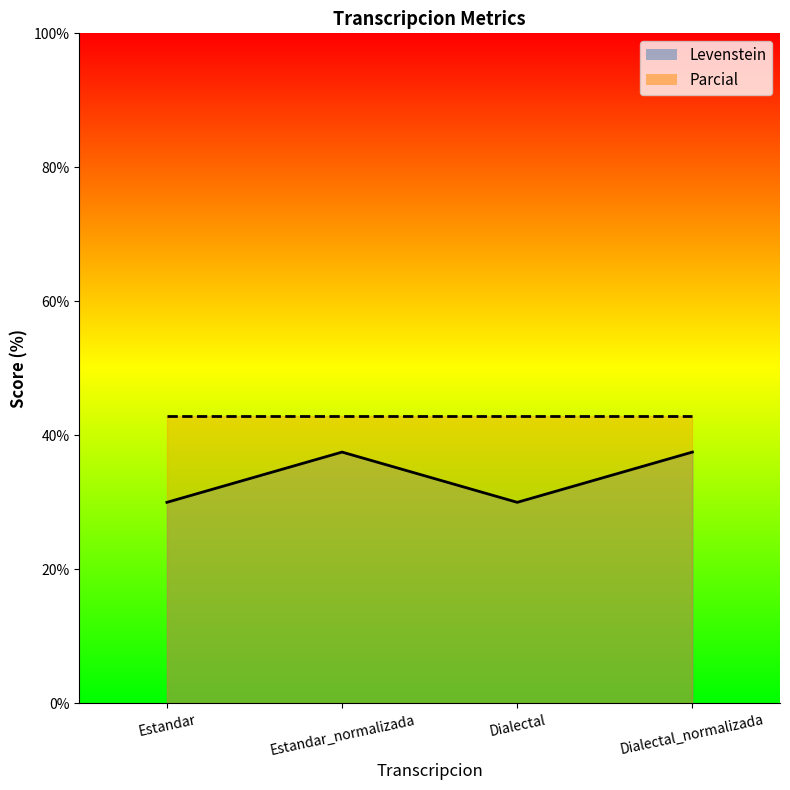

Is it true that the value at Dialectal is 30.0?

True